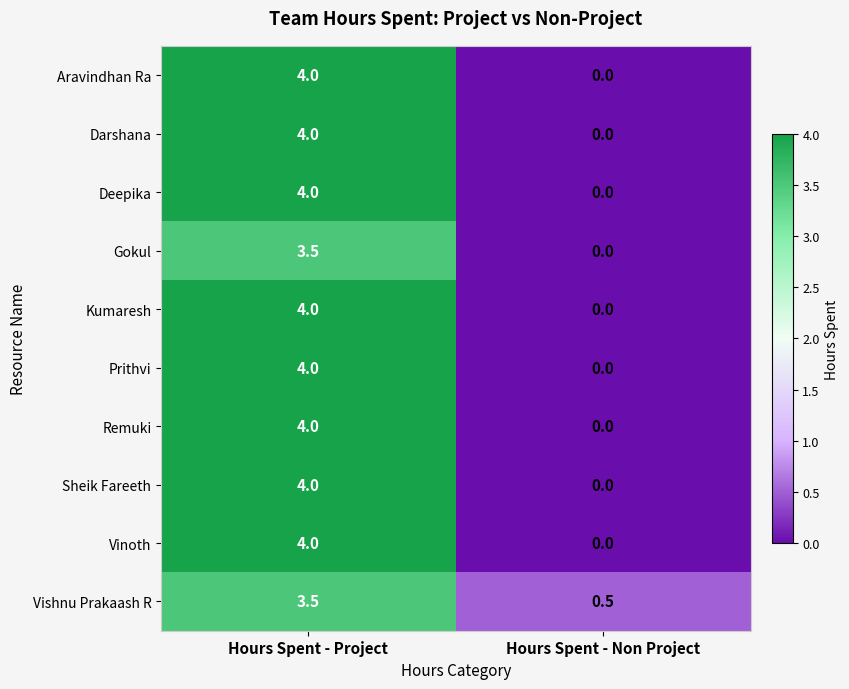

Reading right to left, what are all the values shown in this chart?

Aravindhan Ra: Hours Spent - Non Project=0.0	Hours Spent - Project=4.0
Darshana: Hours Spent - Non Project=0.0	Hours Spent - Project=4.0
Deepika: Hours Spent - Non Project=0.0	Hours Spent - Project=4.0
Gokul: Hours Spent - Non Project=0.0	Hours Spent - Project=3.5
Kumaresh: Hours Spent - Non Project=0.0	Hours Spent - Project=4.0
Prithvi: Hours Spent - Non Project=0.0	Hours Spent - Project=4.0
Remuki: Hours Spent - Non Project=0.0	Hours Spent - Project=4.0
Sheik Fareeth: Hours Spent - Non Project=0.0	Hours Spent - Project=4.0
Vinoth: Hours Spent - Non Project=0.0	Hours Spent - Project=4.0
Vishnu Prakaash R: Hours Spent - Non Project=0.5	Hours Spent - Project=3.5